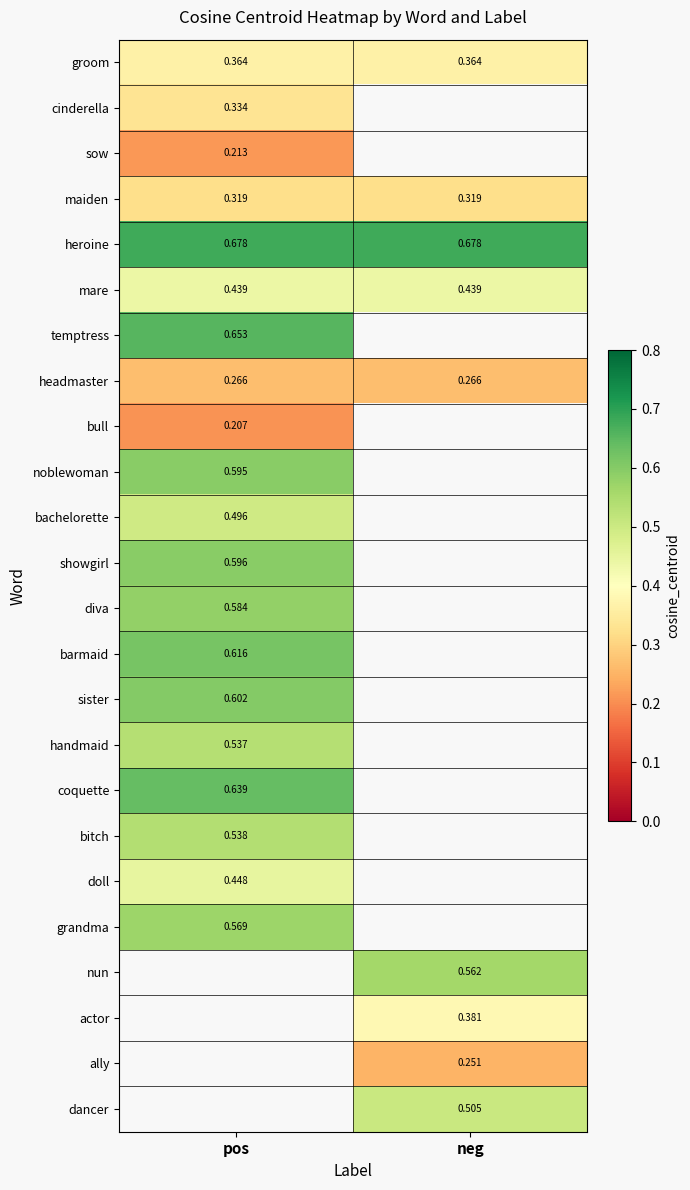

What is the sum of the headmaster values at pos and neg?

0.5